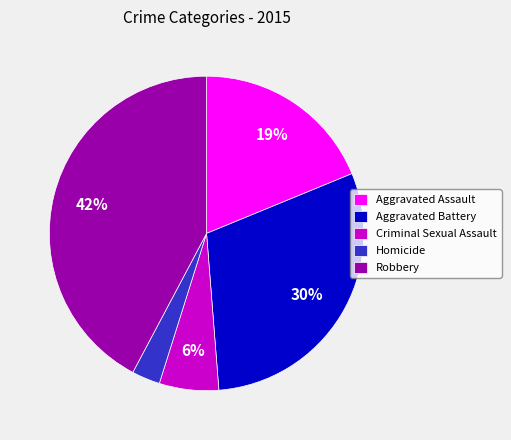

How many slices are in this pie chart?

5